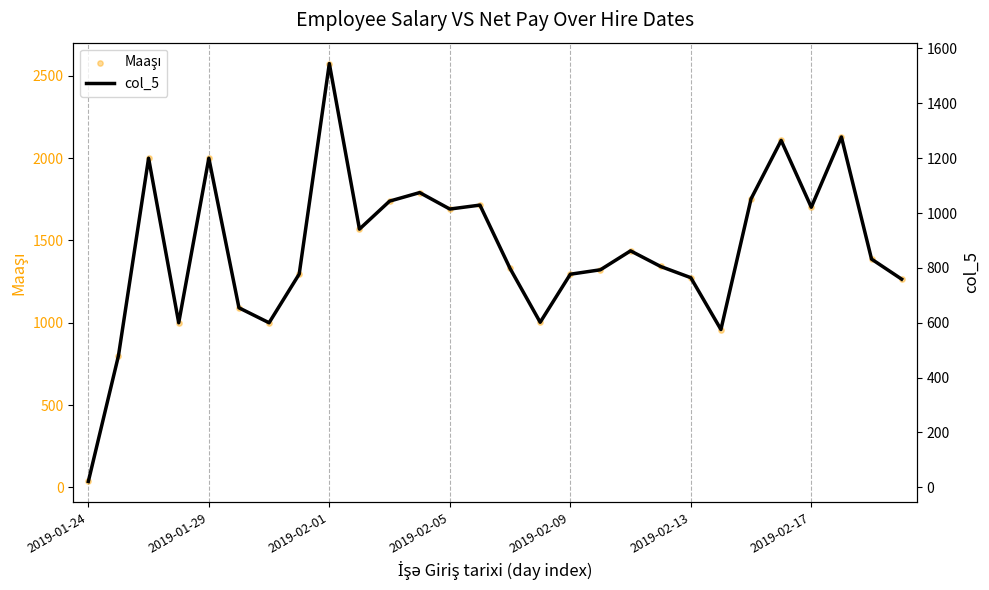

Which series contains the highest Y value?

Maaşı